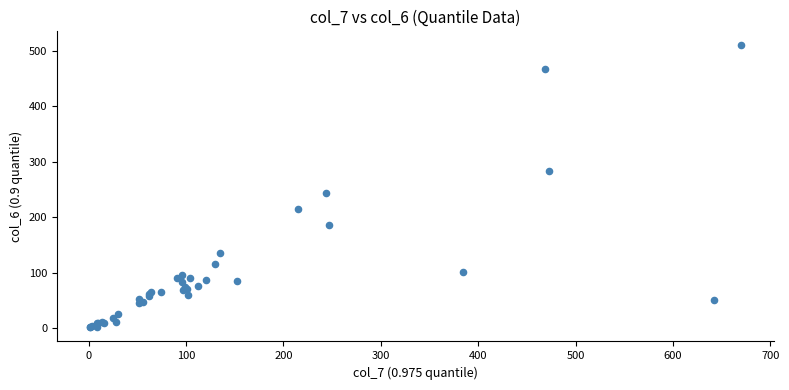

What Y value in the scatter plot is closest to 255?

244